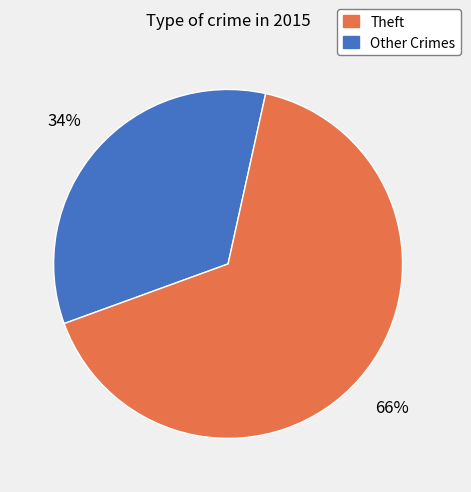

Is there a majority slice in this chart?

Yes